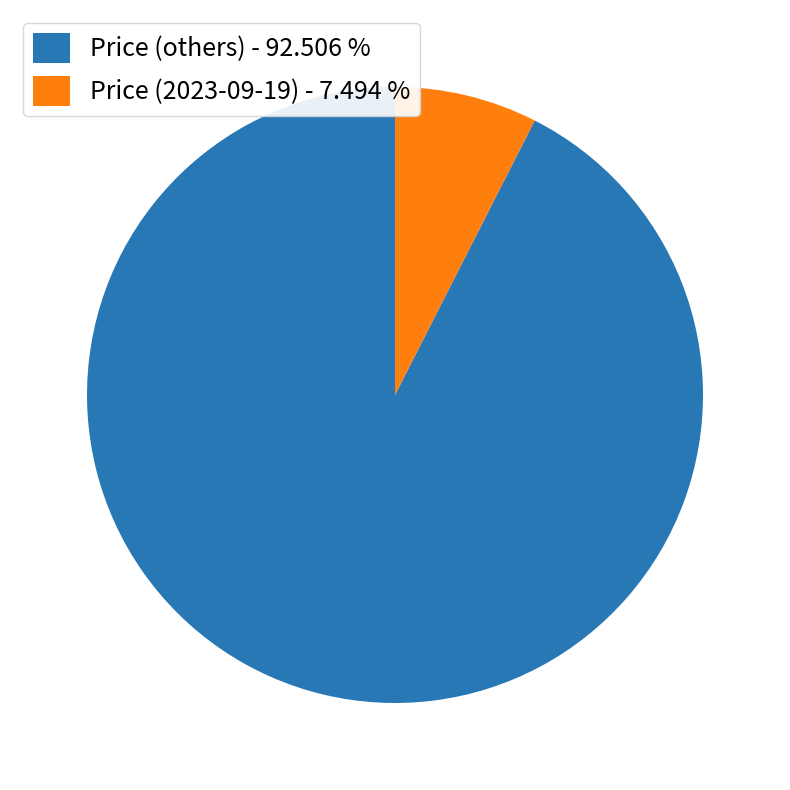

Which has a higher value, Price (others) - 92.506 % or Price (2023-09-19) - 7.494 %?

Price (others) - 92.506 %